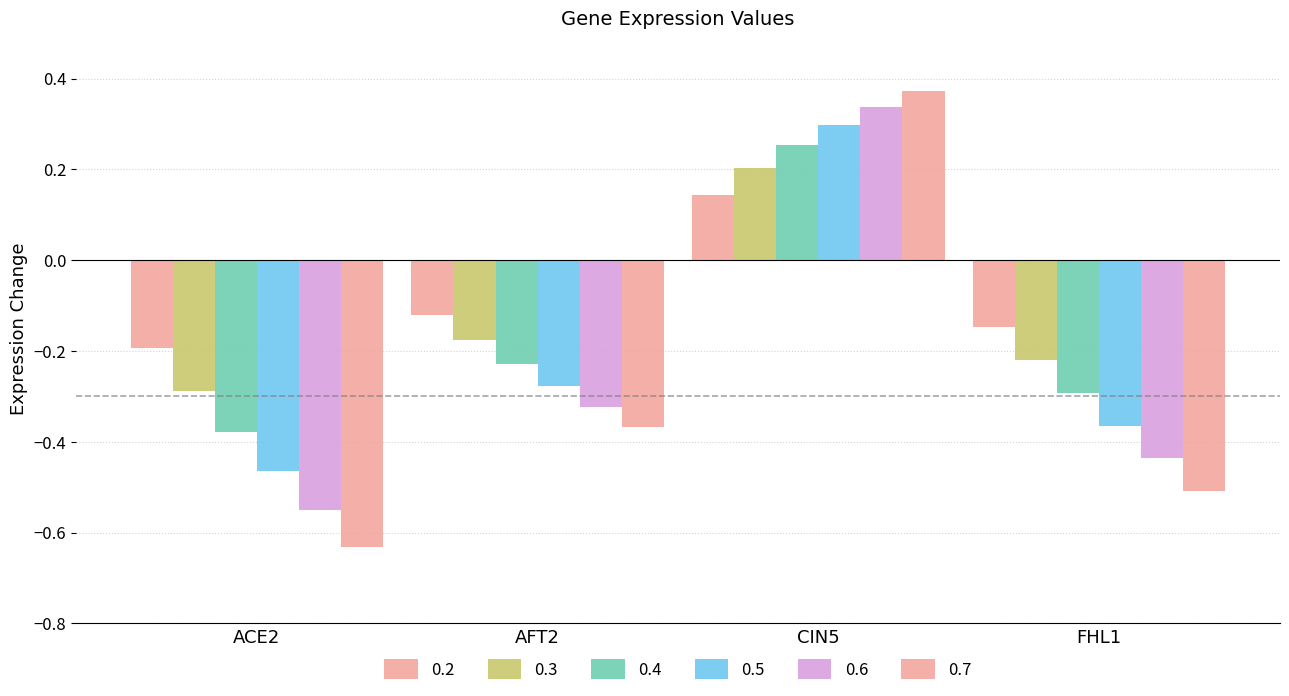

How many data points in 0.3 are above 0?

1